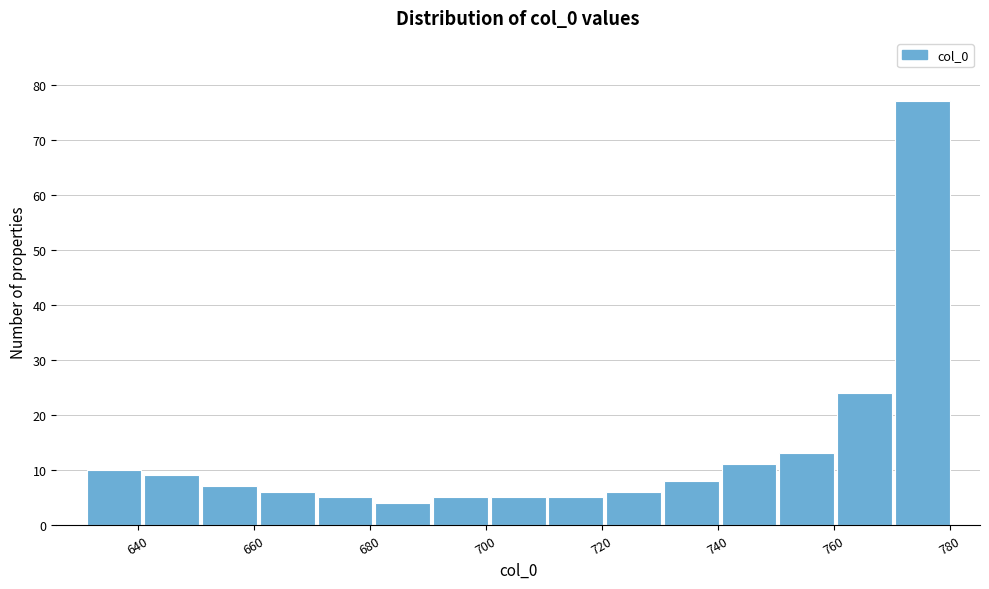

Over which range of the x-axis is the bar tallest?

770 to 780